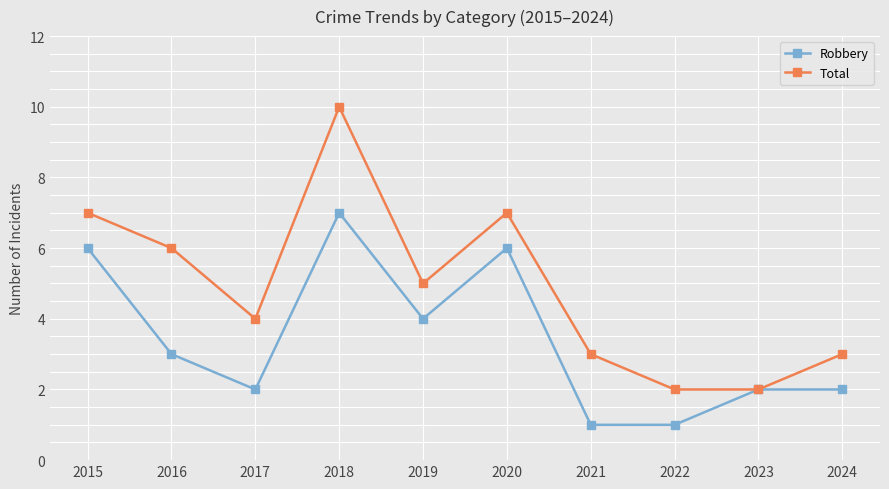

Reading right to left, extract all data points from this chart.

Robbery: 2024=2	2023=2	2022=1	2021=1	2020=6	2019=4	2018=7	2017=2	2016=3	2015=6
Total: 2024=3	2023=2	2022=2	2021=3	2020=7	2019=5	2018=10	2017=4	2016=6	2015=7